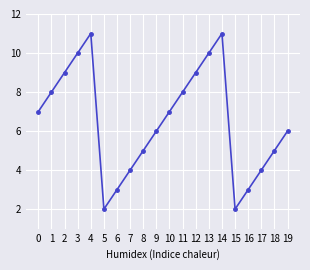

What is the value of the 19th point from the left?

5